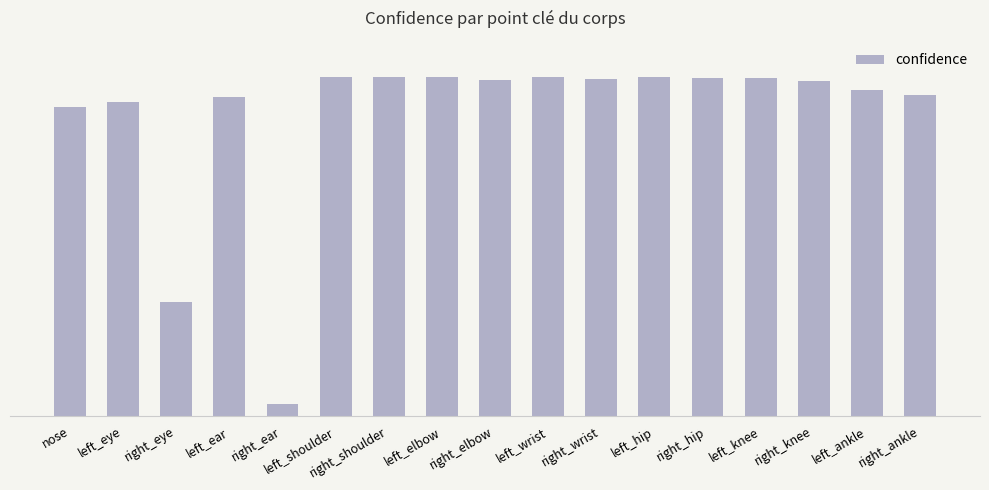

List the labels in order of value, smallest first.

right_ear, right_eye, nose, left_eye, left_ear, right_ankle, left_ankle, right_knee, right_elbow, right_wrist, left_knee, right_hip, right_shoulder, left_hip, left_shoulder, left_elbow, left_wrist